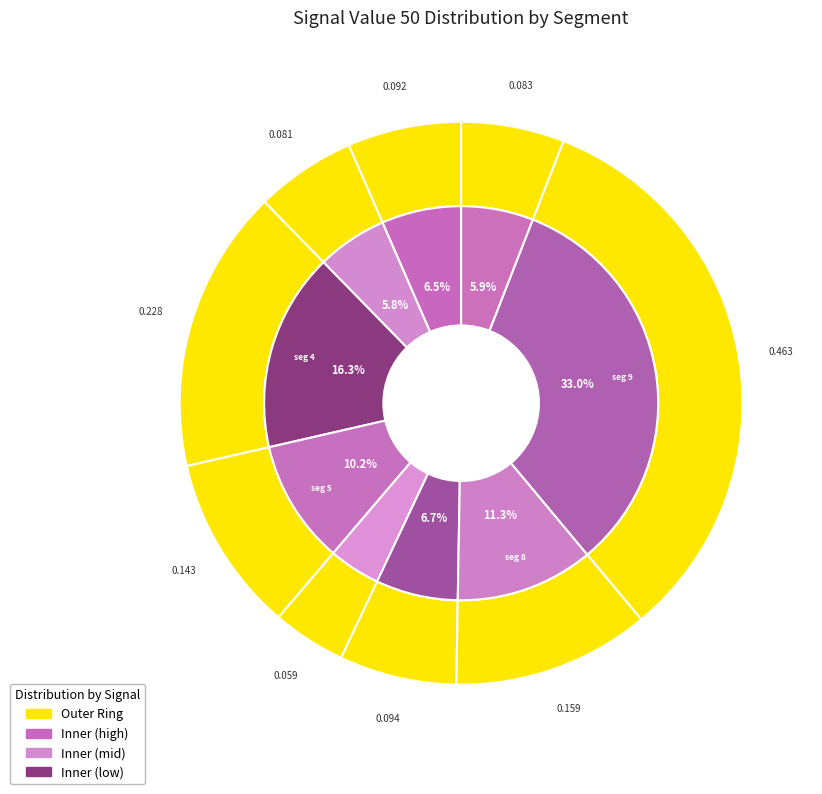

What portion of the pie excludes signal segment 10?

94.1%